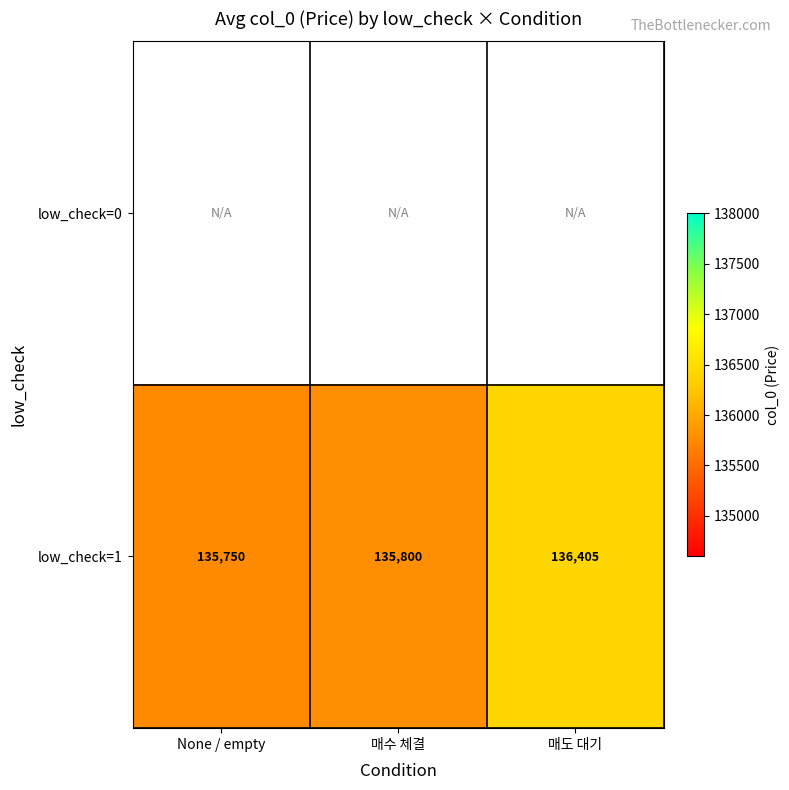

At which category is the sum across all series the highest?

매도 대기